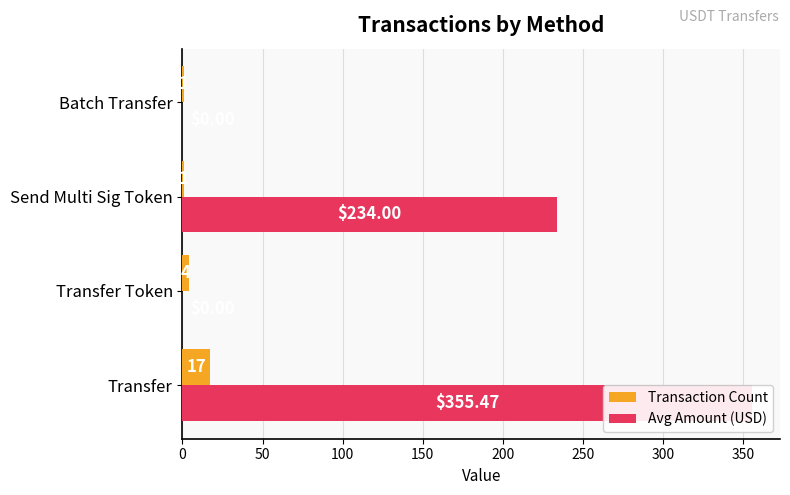

Rank the series at 150 from highest to lowest value.

Transaction Count, Avg Amount (USD)